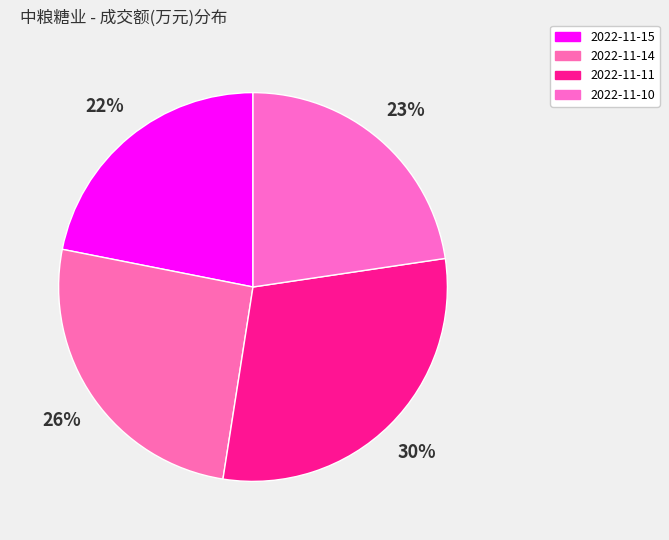

Is it true that 2022-11-10 is 32% of the pie?

False